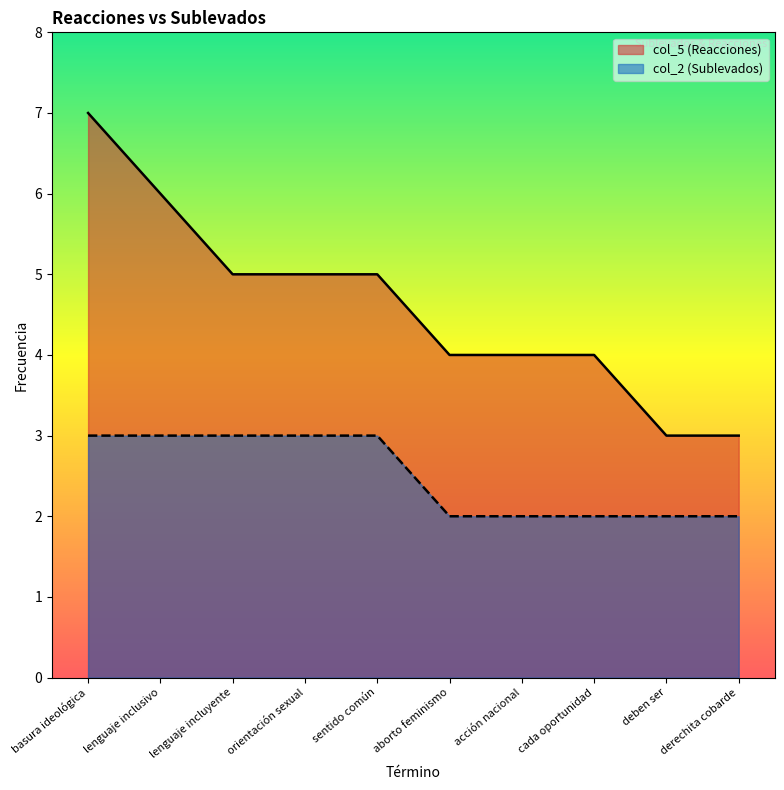

How many series are shown in this chart?

2